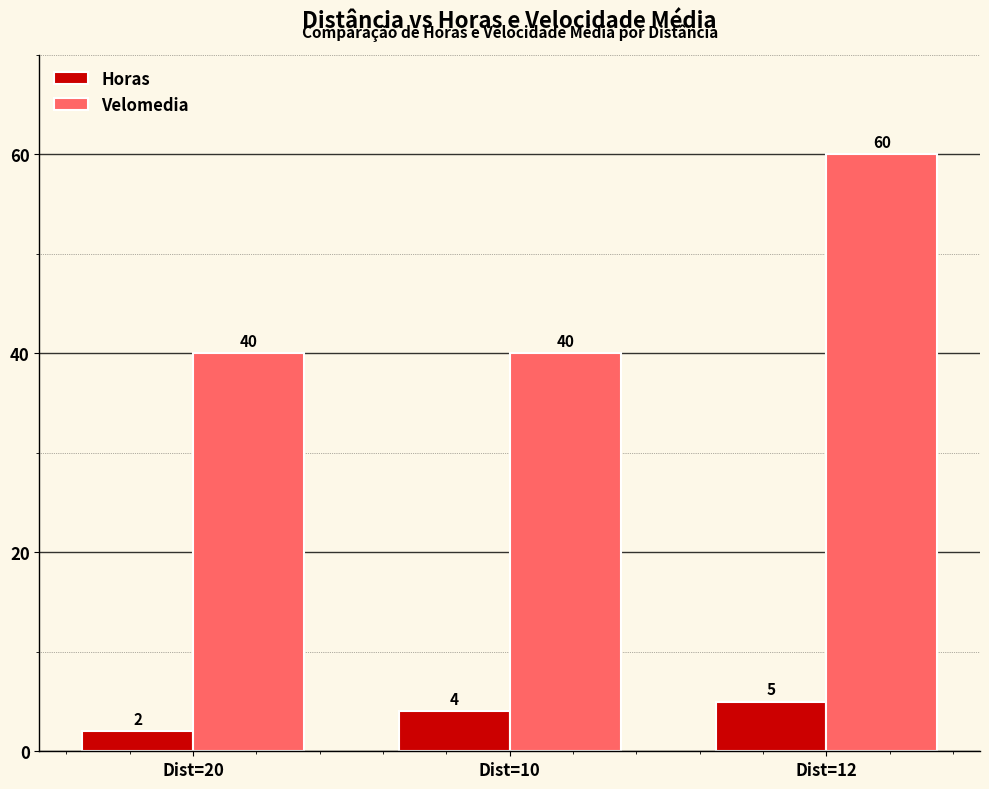

How many bars are there in each group?

2